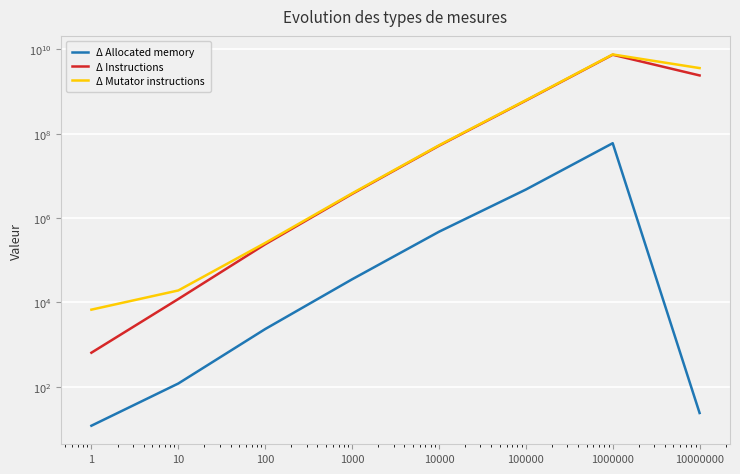

Which series changed the most between 100 and 1000?

Δ Mutator instructions